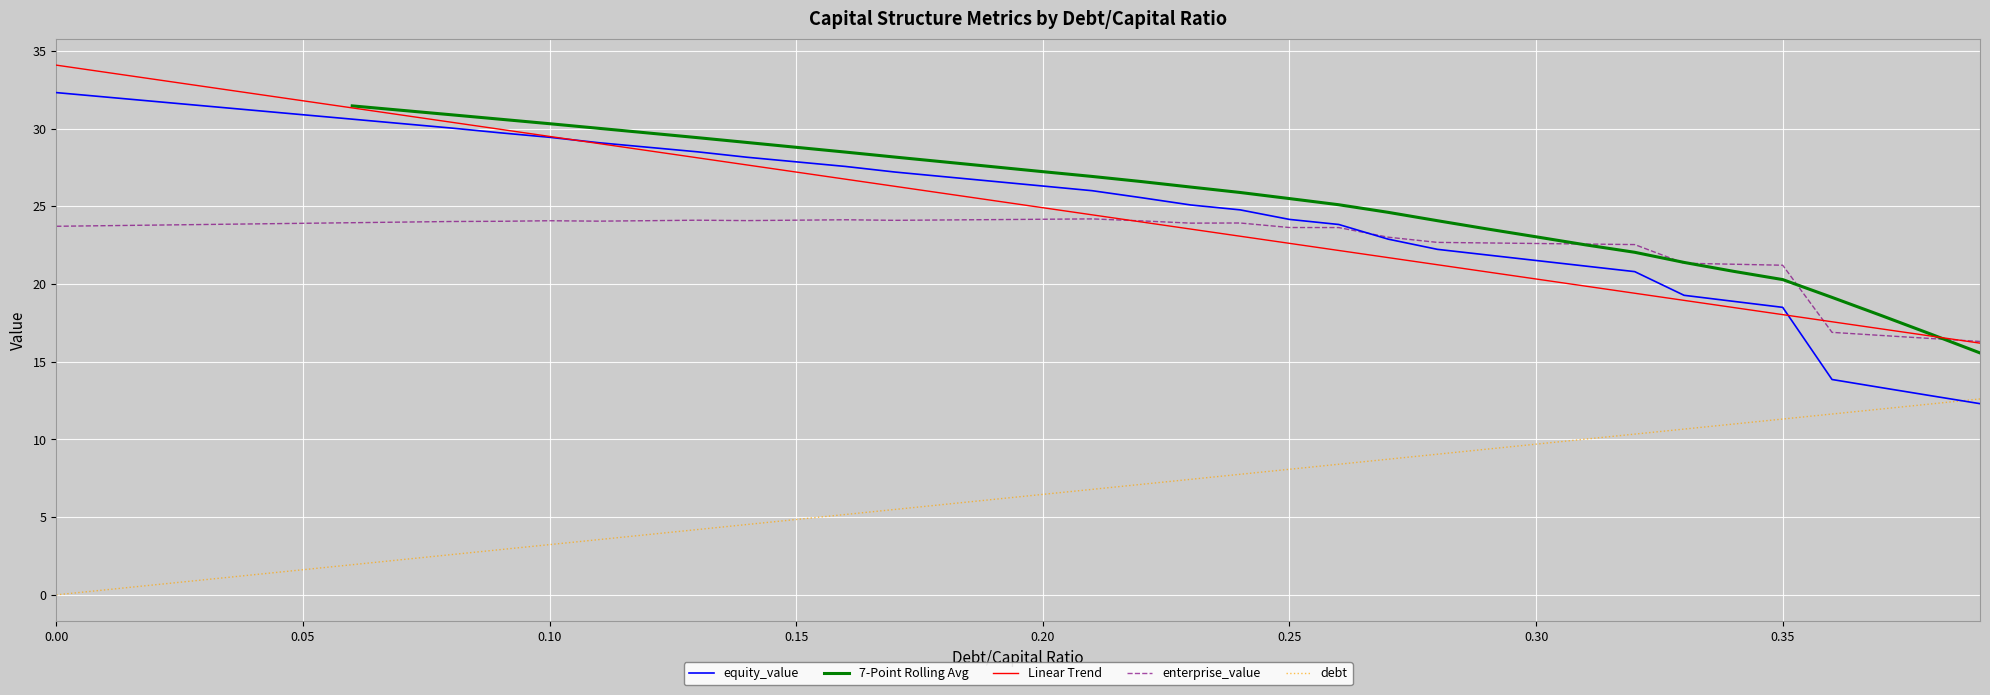

True or false: debt and enterprise_value cross at least once.

False